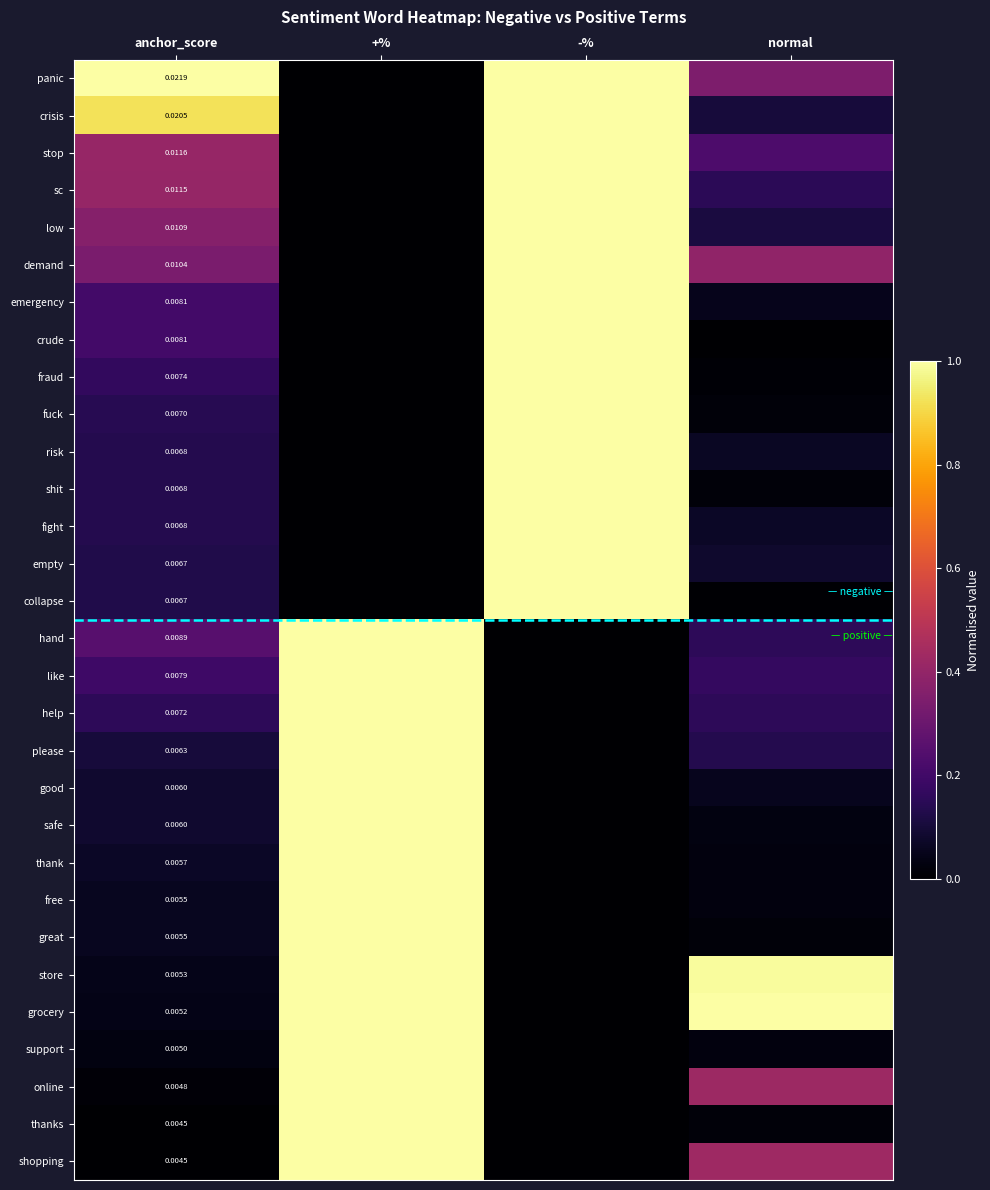

Which label corresponds to the largest value in the chart?

anchor_score